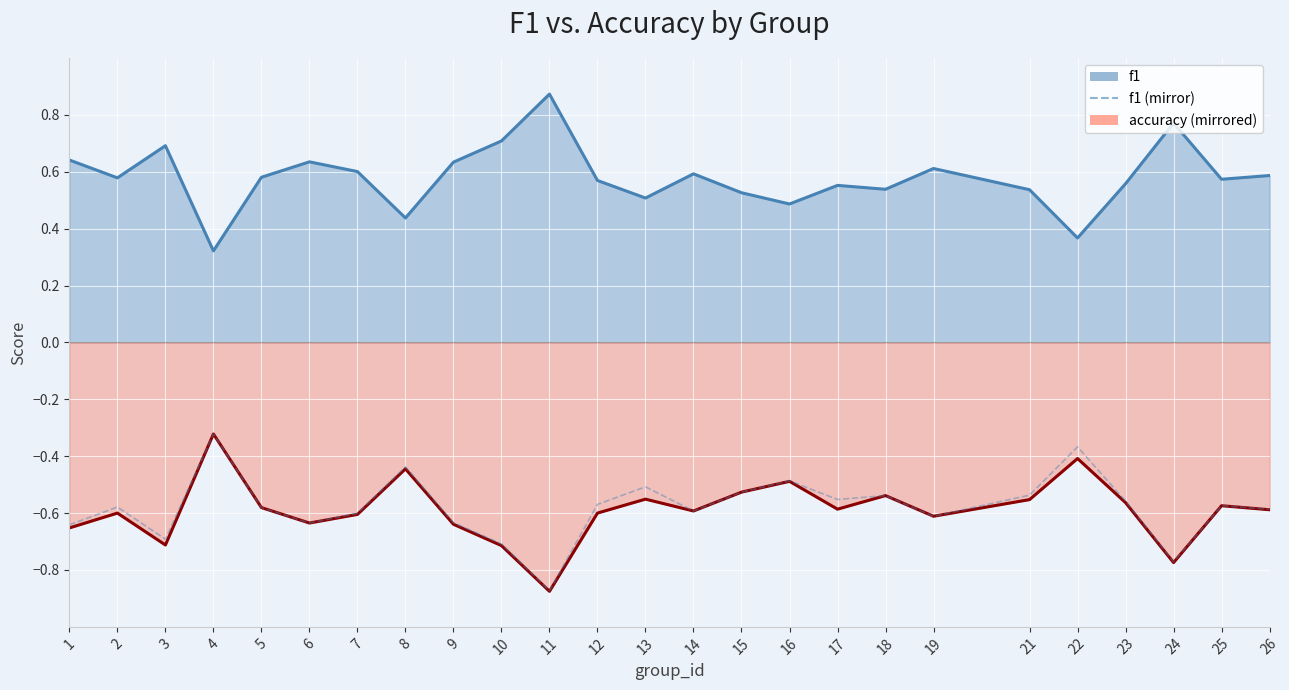

Reading left to right, extract all data points from this chart.

f1: 1=0.6	2=0.6	3=0.7	4=0.3	5=0.6	6=0.6	7=0.6	8=0.4	9=0.6	10=0.7	11=0.9	12=0.6	13=0.5	14=0.6	15=0.5	16=0.5	17=0.6	18=0.5	19=0.6	21=0.5	22=0.4	23=0.6	24=0.8	25=0.6	26=0.6
accuracy (mirrored): 1=-0.7	2=-0.6	3=-0.7	4=-0.3	5=-0.6	6=-0.6	7=-0.6	8=-0.4	9=-0.6	10=-0.7	11=-0.9	12=-0.6	13=-0.6	14=-0.6	15=-0.5	16=-0.5	17=-0.6	18=-0.5	19=-0.6	21=-0.6	22=-0.4	23=-0.6	24=-0.8	25=-0.6	26=-0.6
f1 (mirror): 1=-0.6	2=-0.6	3=-0.7	4=-0.3	5=-0.6	6=-0.6	7=-0.6	8=-0.4	9=-0.6	10=-0.7	11=-0.9	12=-0.6	13=-0.5	14=-0.6	15=-0.5	16=-0.5	17=-0.6	18=-0.5	19=-0.6	21=-0.5	22=-0.4	23=-0.6	24=-0.8	25=-0.6	26=-0.6